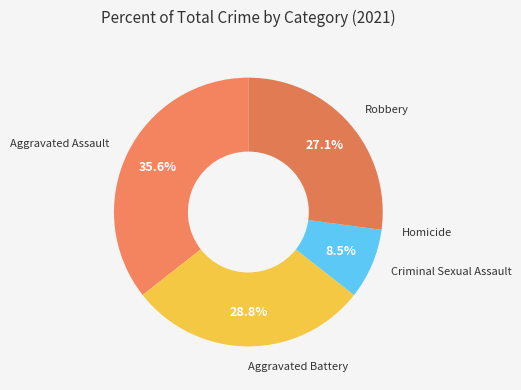

Which has a higher value, Robbery or Aggravated Assault?

Aggravated Assault